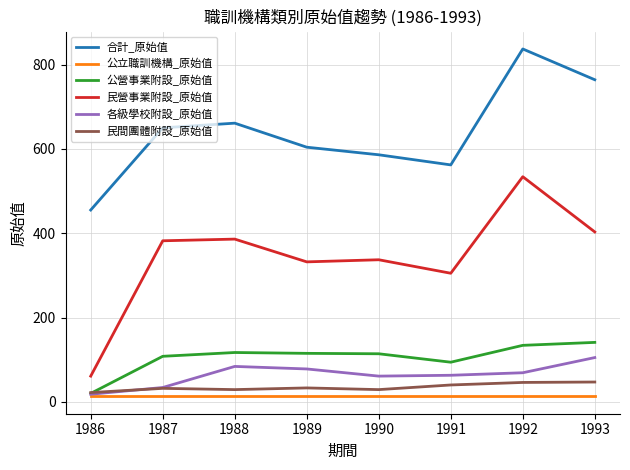

What are all the series names shown in the legend?

合計_原始值, 公立職訓機構_原始值, 公營事業附設_原始值, 民營事業附設_原始值, 各級學校附設_原始值, 民間團體附設_原始值